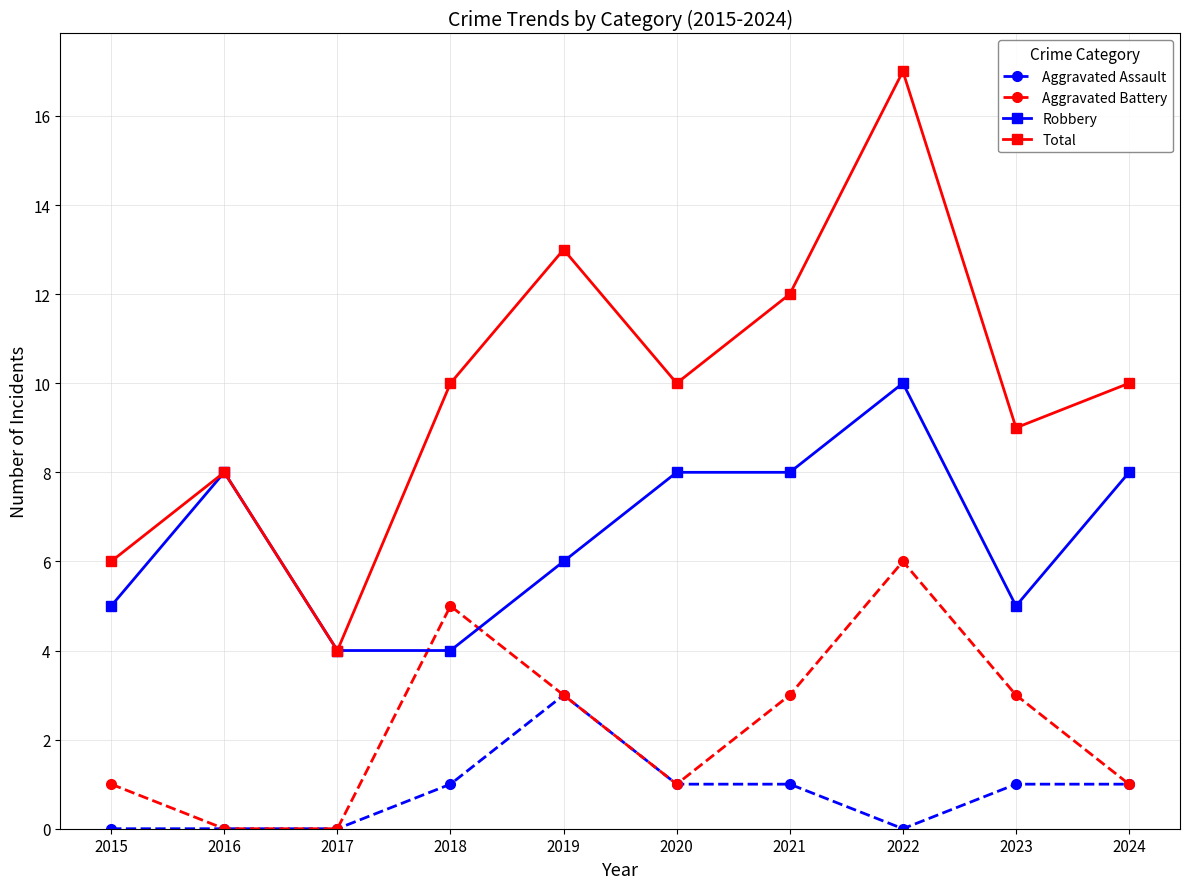

How many distinct data groups are displayed?

4